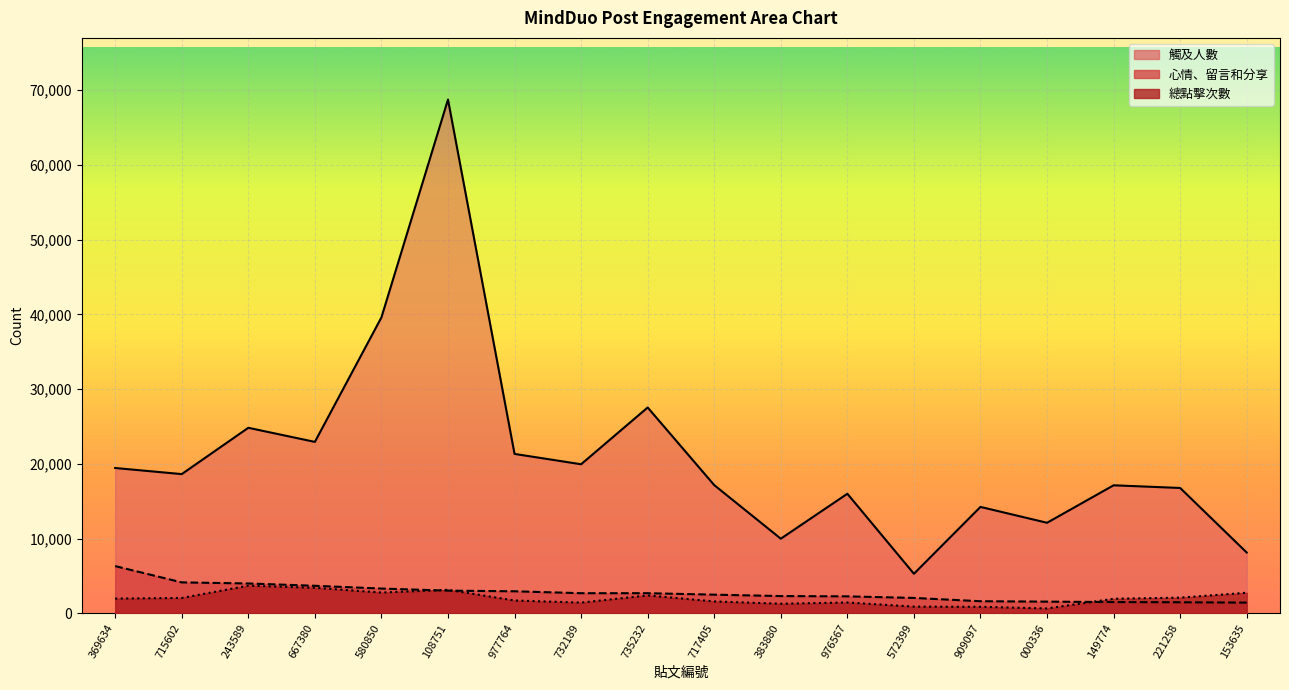

What is the difference between the second highest and minimum values in the 觸及人數 series?

34293